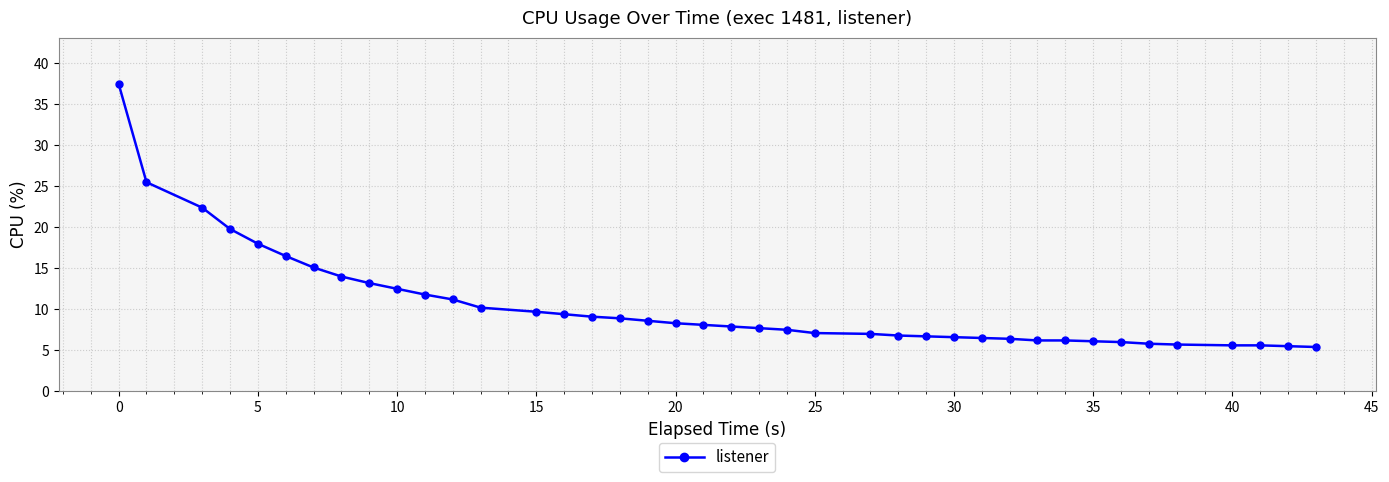

What is the value of the 12th point from the left?

11.2